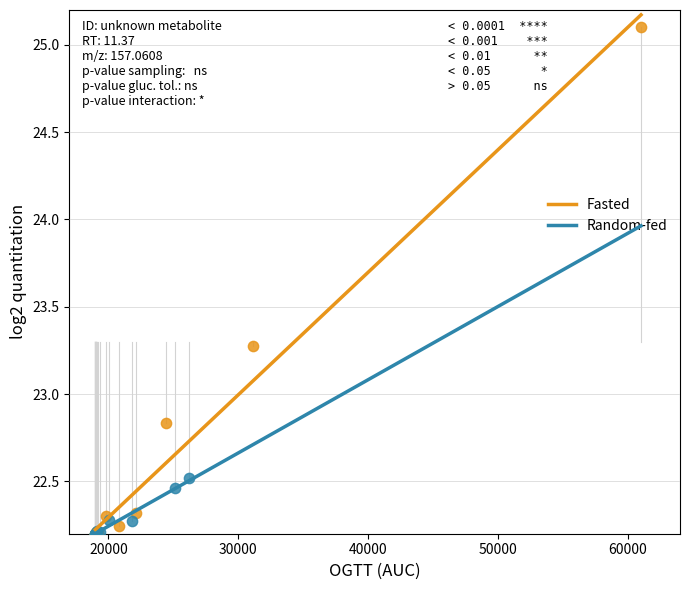

Which series has the largest Y range (max minus min)?

Fasted